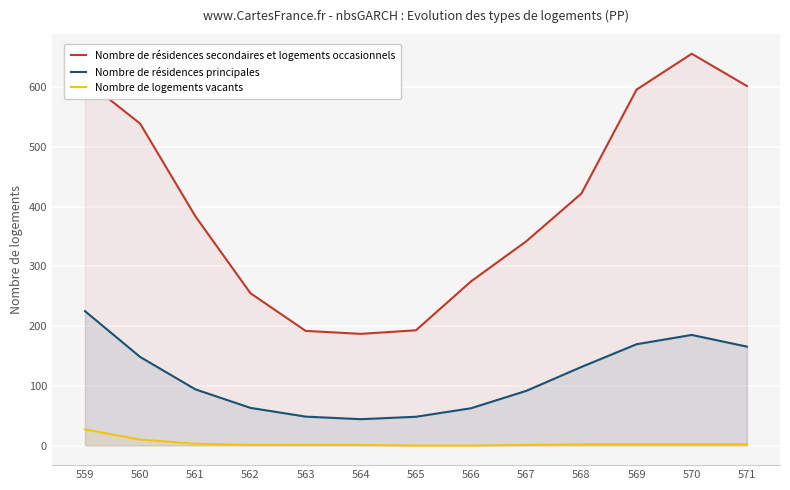

How many lines are shown in the chart?

3